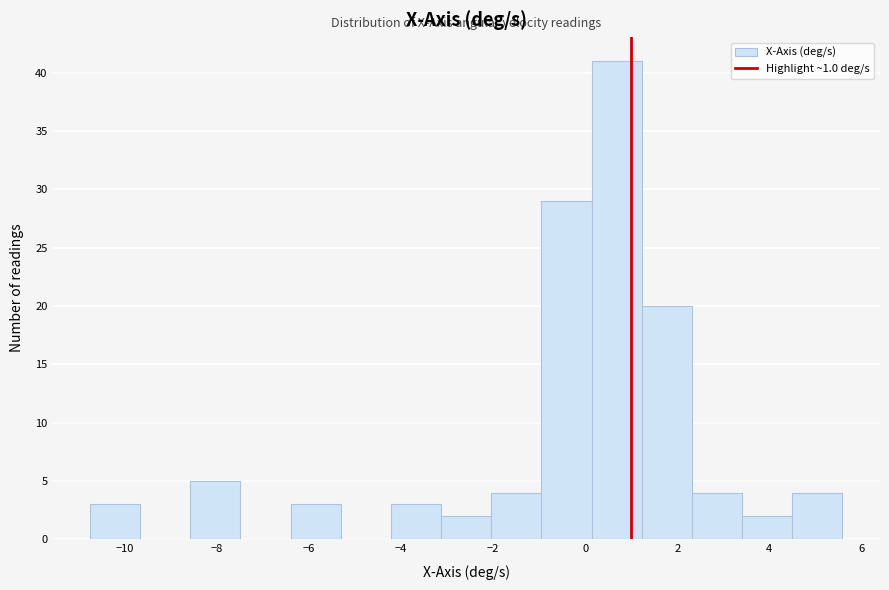

Reading left to right, list every bar in this chart as the range it spans on the x-axis followed by its height. Neither the bar edges nor the heights are printed on the chart, so give them approximately, as read against the axes.

-10.8 to -9.6: 3
-9.6 to -8.6: 0
-8.6 to -7.4: 5
-7.4 to -6.4: 0
-6.4 to -5.4: 3
-5.4 to -4.2: 0
-4.2 to -3.2: 3
-3.2 to -2.0: 2
-2.0 to -1.0: 4
-1.0 to 0.2: 29
0.2 to 1.2: 41
1.2 to 2.4: 20
2.4 to 3.4: 4
3.4 to 4.4: 2
4.4 to 5.6: 4